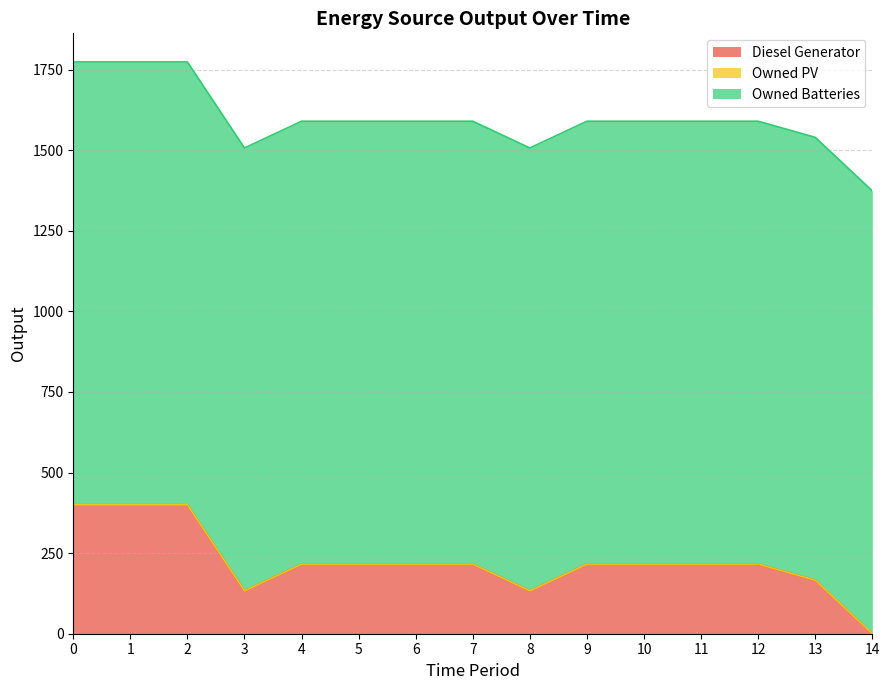

True or false: Diesel Generator has a value of 216 at 5.

True